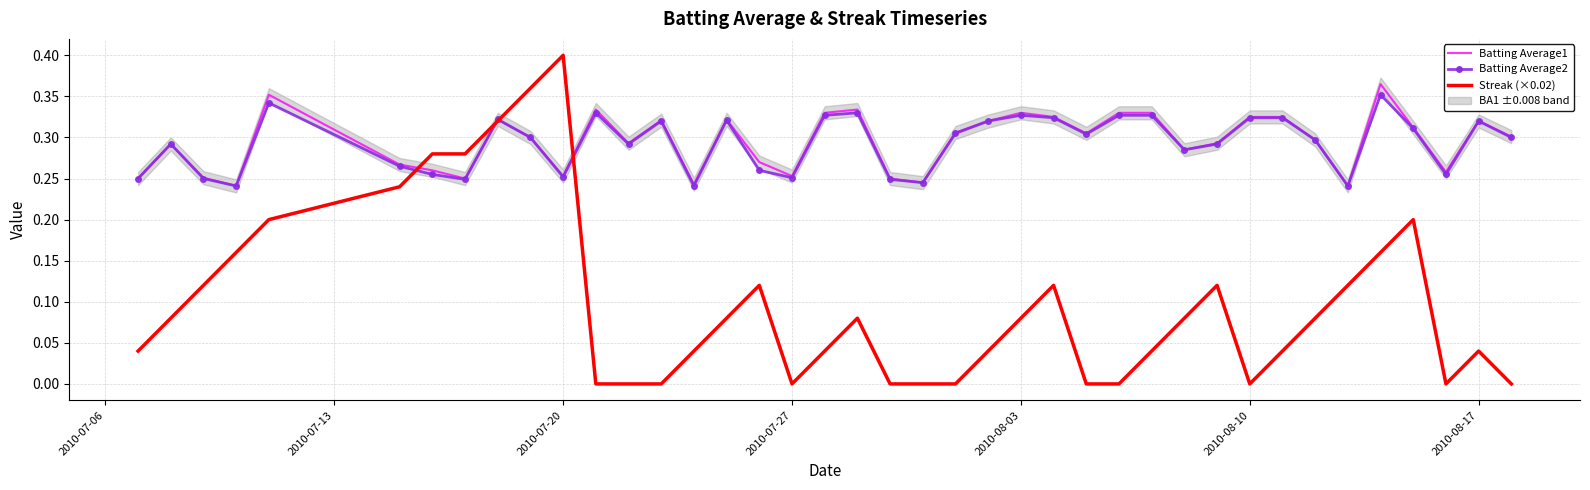

Is it true that Streak (×0.02) equals -0.2 at 2010-08-10?

False